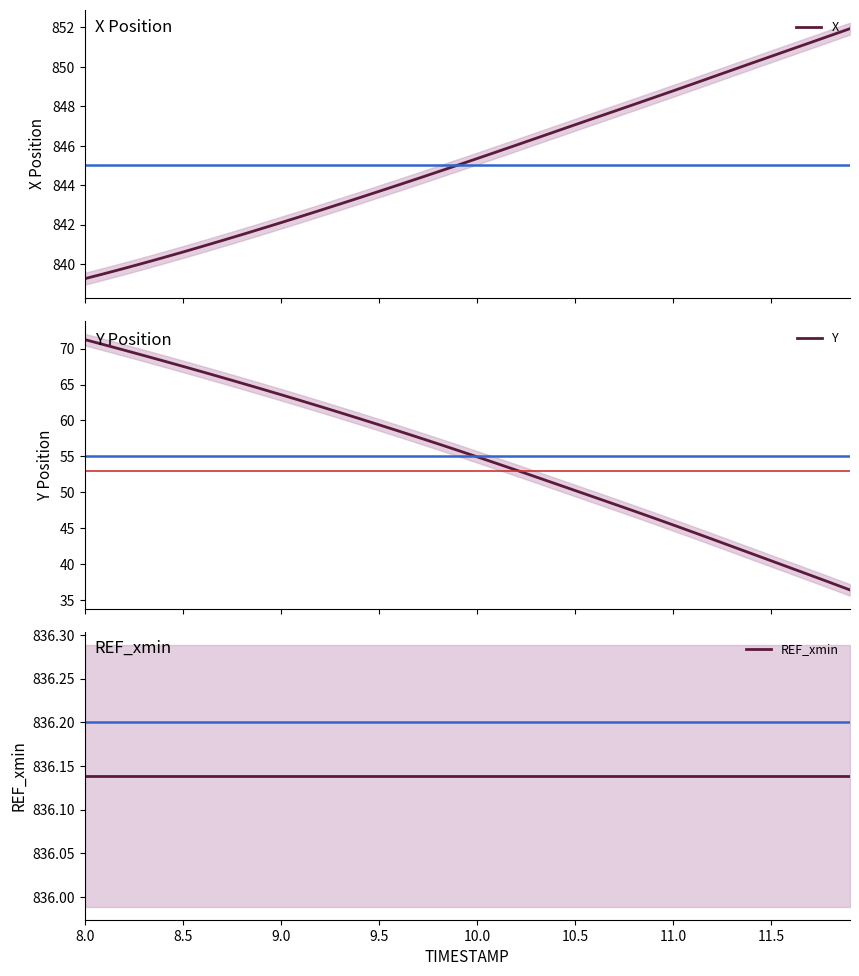

Reading left to right, transcribe all the data shown in this chart.

X: 839.3	839.5	839.8	840.0	840.3	840.6	840.9	841.2	841.5	841.8	842.1	842.4	842.7	843.0	843.4	843.7	844.0	844.3	844.7	845.0	845.3	845.7	846.0	846.4	846.7	847.1	847.4	847.8	848.1	848.4	848.8	849.1	849.5	849.8	850.2	850.5	850.9	851.2	851.6	851.9
Y: 71.2	70.5	69.8	69.0	68.3	67.5	66.8	66.0	65.2	64.4	63.6	62.8	61.9	61.1	60.3	59.4	58.5	57.7	56.8	55.9	54.9	54.0	53.1	52.2	51.2	50.3	49.3	48.4	47.4	46.4	45.5	44.5	43.5	42.5	41.5	40.5	39.5	38.5	37.5	36.5
REF_xmin: 836.1	836.1	836.1	836.1	836.1	836.1	836.1	836.1	836.1	836.1	836.1	836.1	836.1	836.1	836.1	836.1	836.1	836.1	836.1	836.1	836.1	836.1	836.1	836.1	836.1	836.1	836.1	836.1	836.1	836.1	836.1	836.1	836.1	836.1	836.1	836.1	836.1	836.1	836.1	836.1